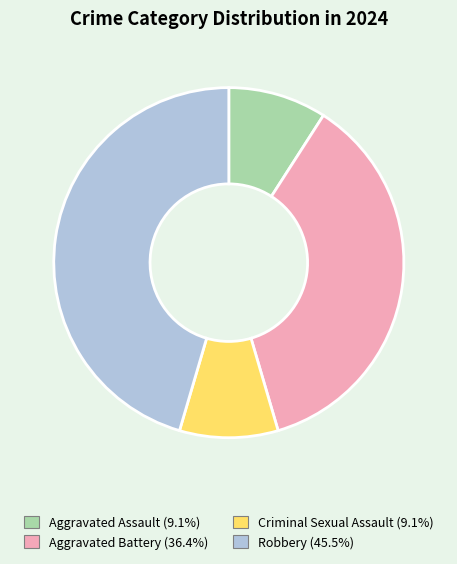

How many slices are in this pie chart?

4